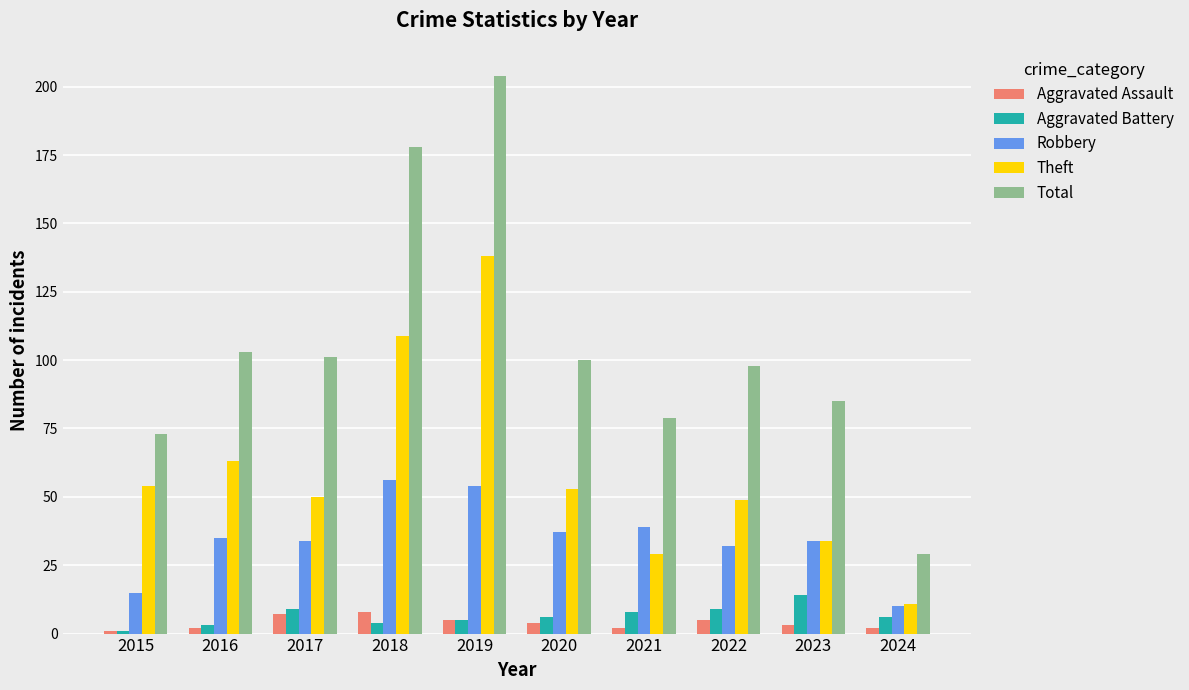

What is the sum of all Total values?

1050